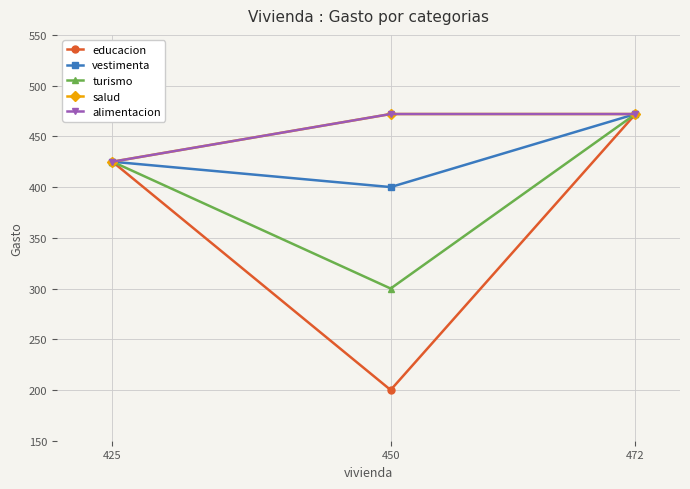

Does the chart have visible grid lines?

Yes